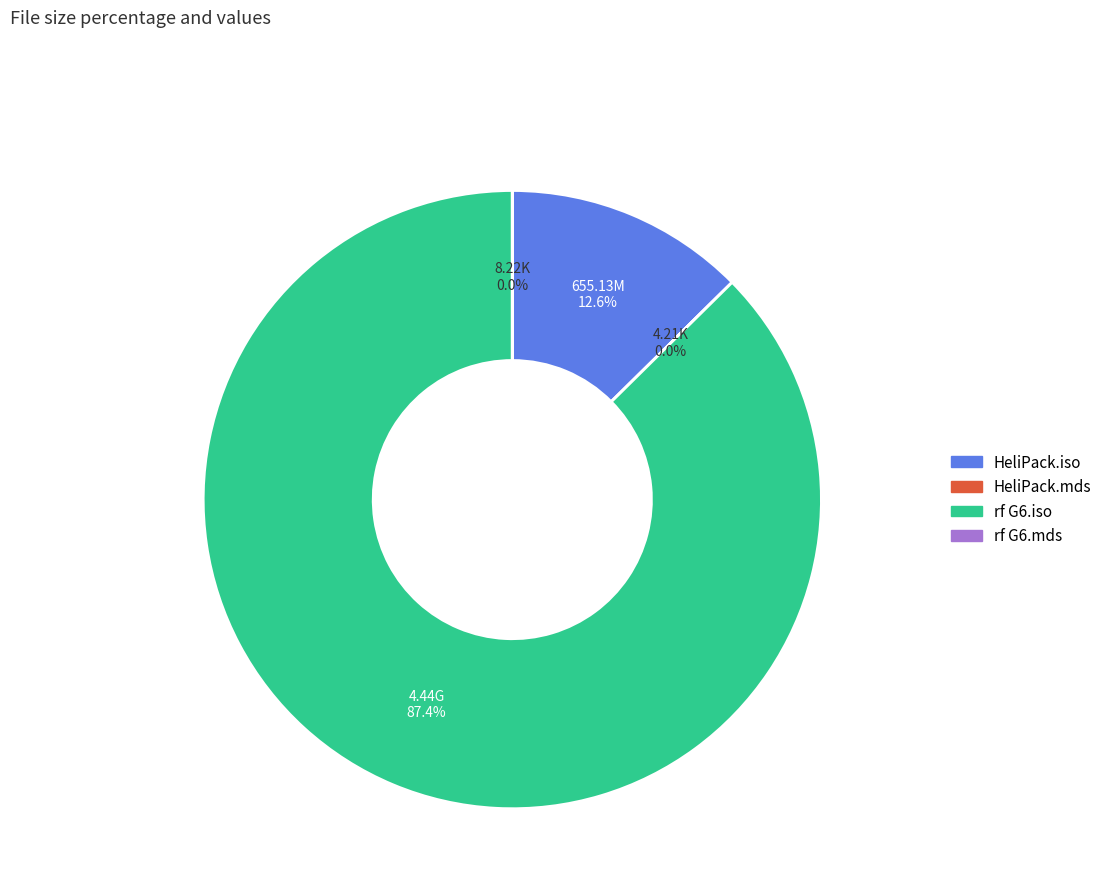

To the nearest percent, what portion does rf G6.iso represent?

87%